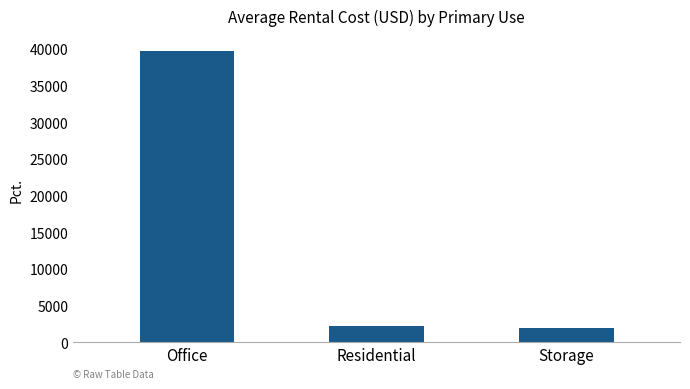

What is the value of the 1st bar from the left?

39741.3